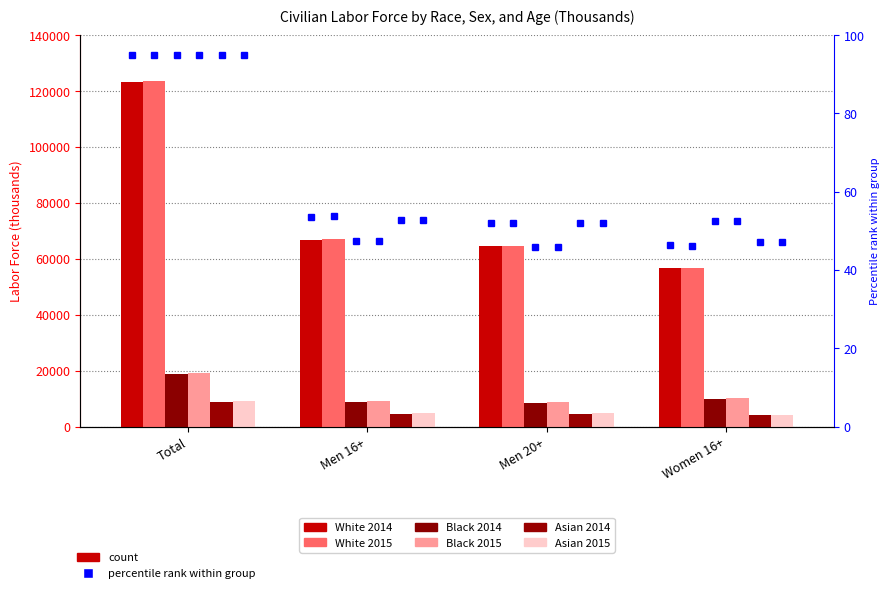

Is the value of Black 2014 at Men 16+ greater than the value of Black 2015 at Women 16+?

No